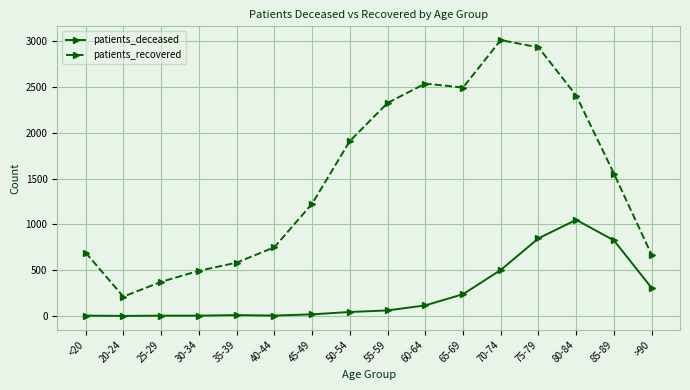

True or false: patients_recovered has more than 0 points higher than both neighbors.

True